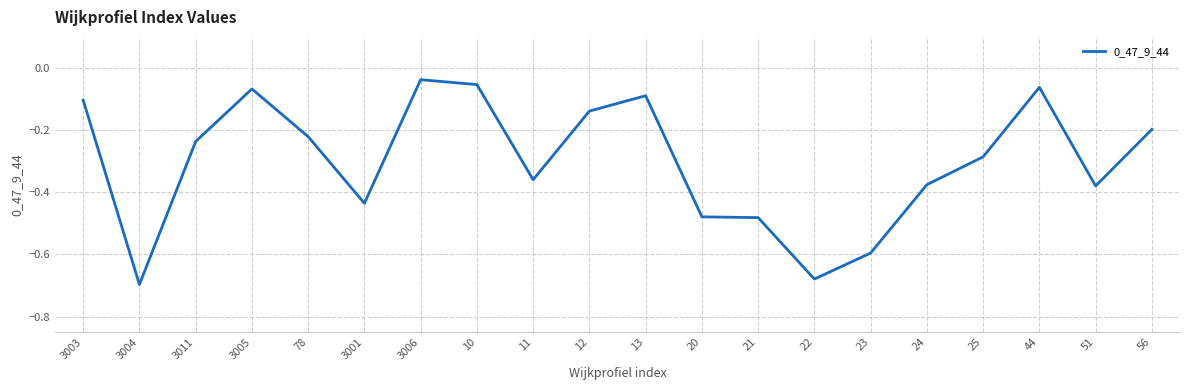

What position from the left is 12?

10